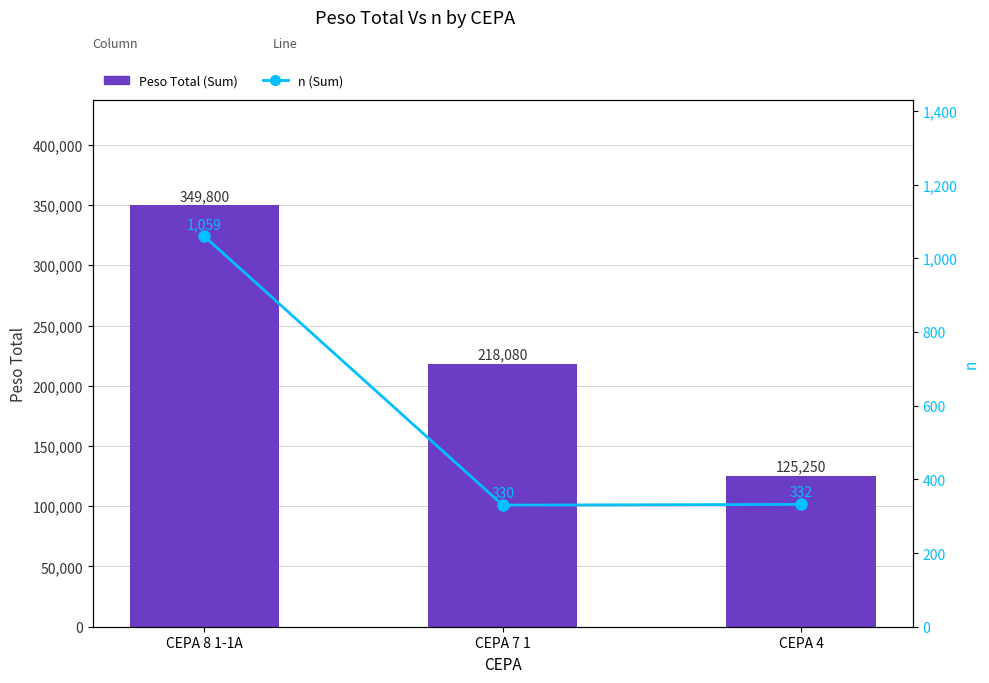

How many groups of bars are there?

3